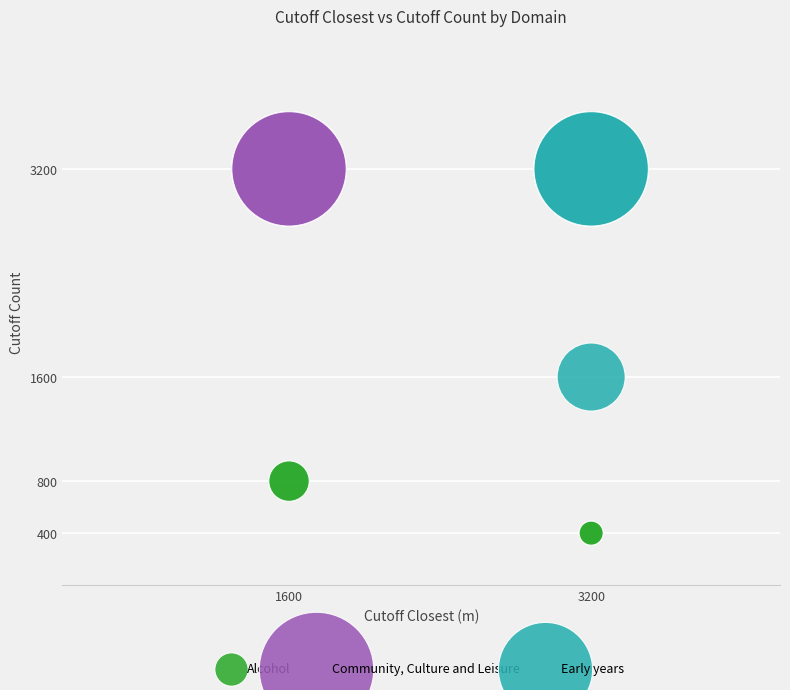

Which series contains the lowest Y value?

Alcohol